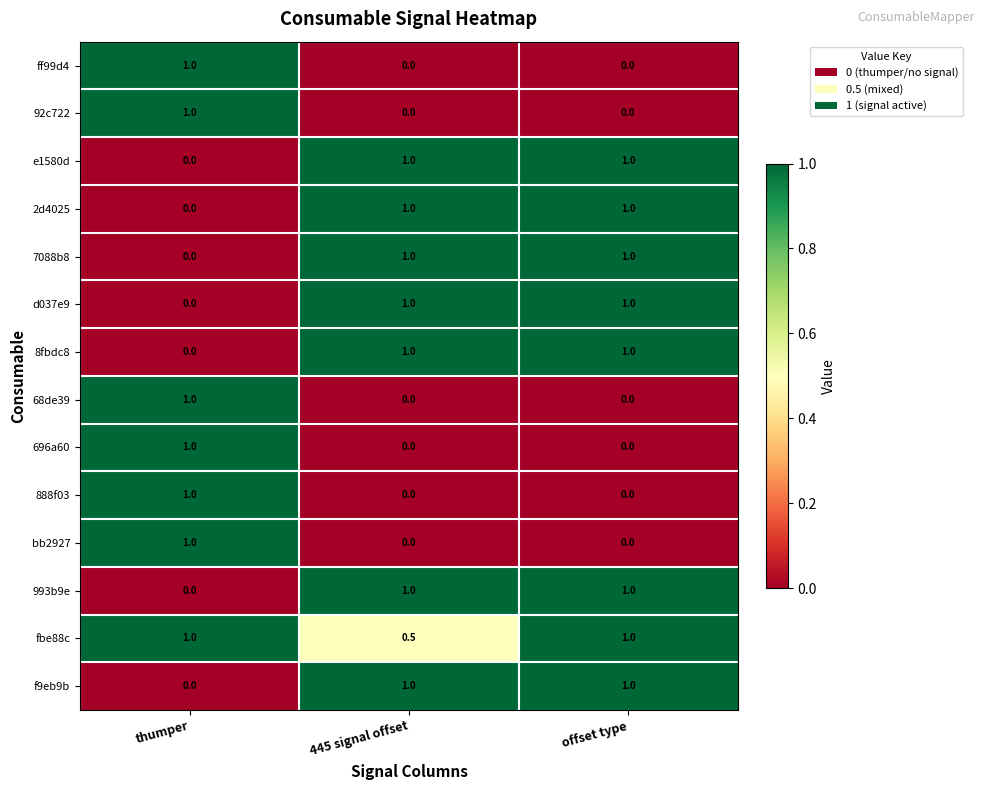

What is the total value across all series at 445 signal offset?

7.5